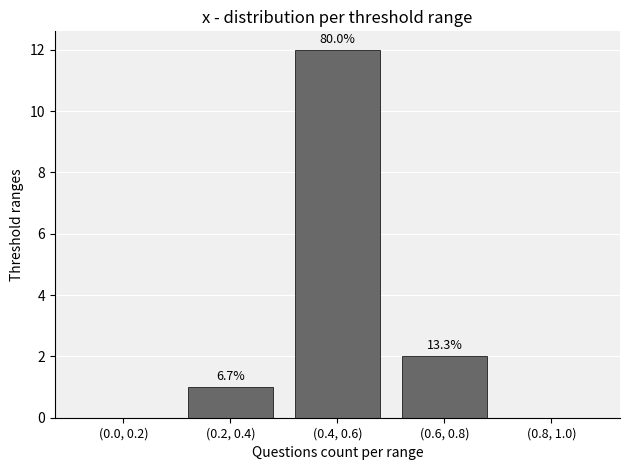

What is the value of the 4th bar from the left?

2